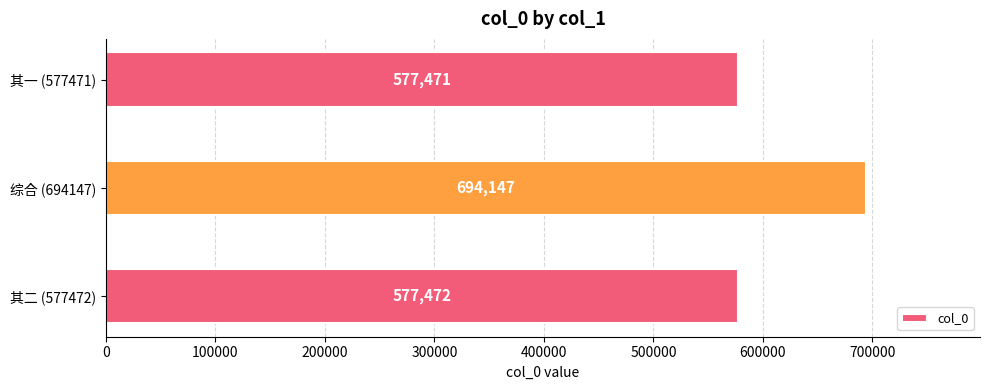

Is it true that the value at 其二 (577472) is 223513?

False